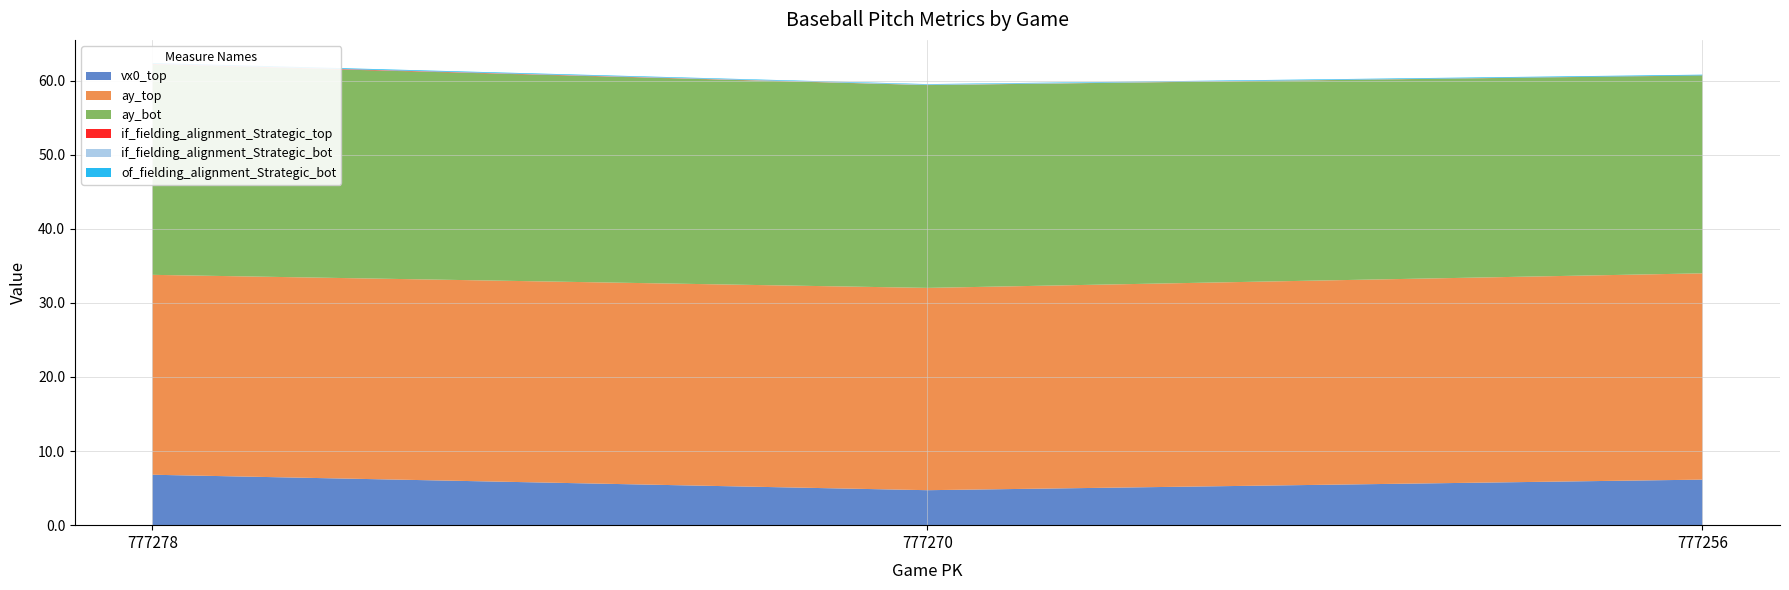

Reading left to right, transcribe all the data shown in this chart.

vx0_top: 777278=6.8	777270=4.7	777256=6.1
ay_top: 777278=27.0	777270=27.3	777256=27.8
ay_bot: 777278=28.4	777270=27.4	777256=26.7
if_fielding_alignment_Strategic_top: 777278=0.1	777270=0.0	777256=0.0
if_fielding_alignment_Strategic_bot: 777278=0.0	777270=0.1	777256=0.0
of_fielding_alignment_Strategic_bot: 777278=0.1	777270=0.1	777256=0.1